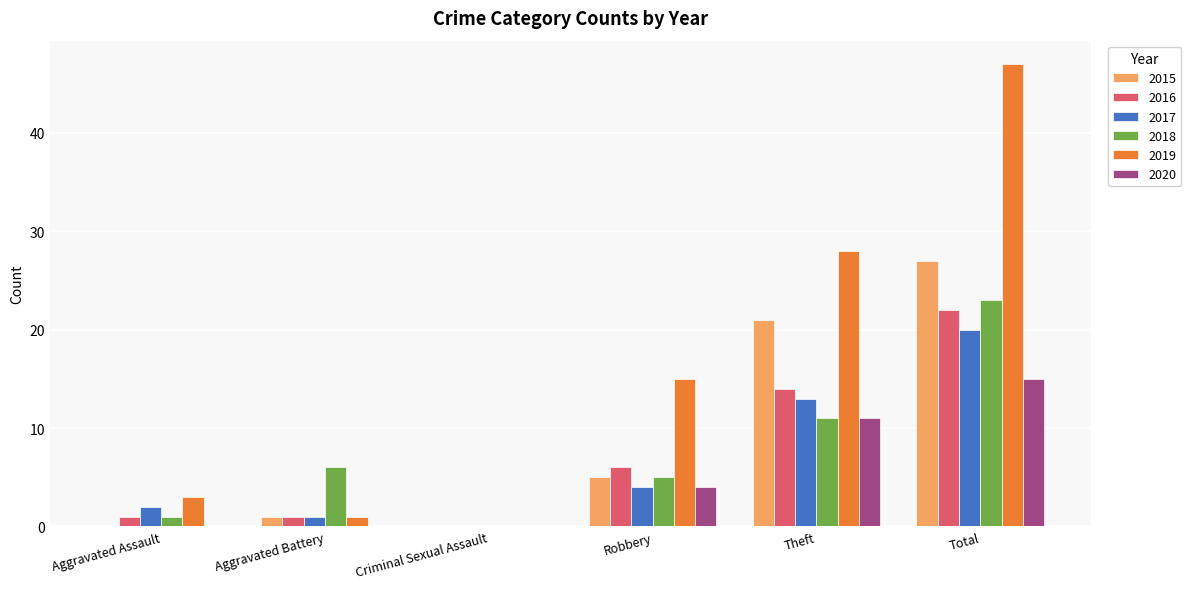

Between Theft and Total, which series saw the biggest shift?

2019